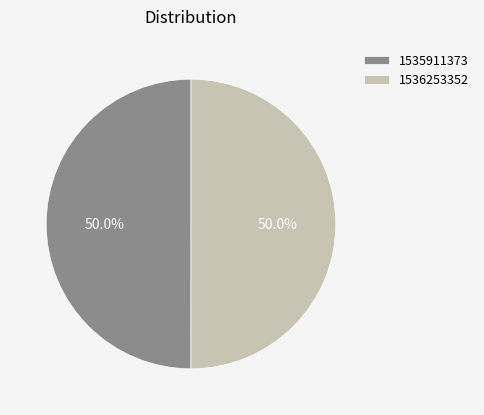

To the nearest percent, what percentage of the pie is 1536253352?

50%